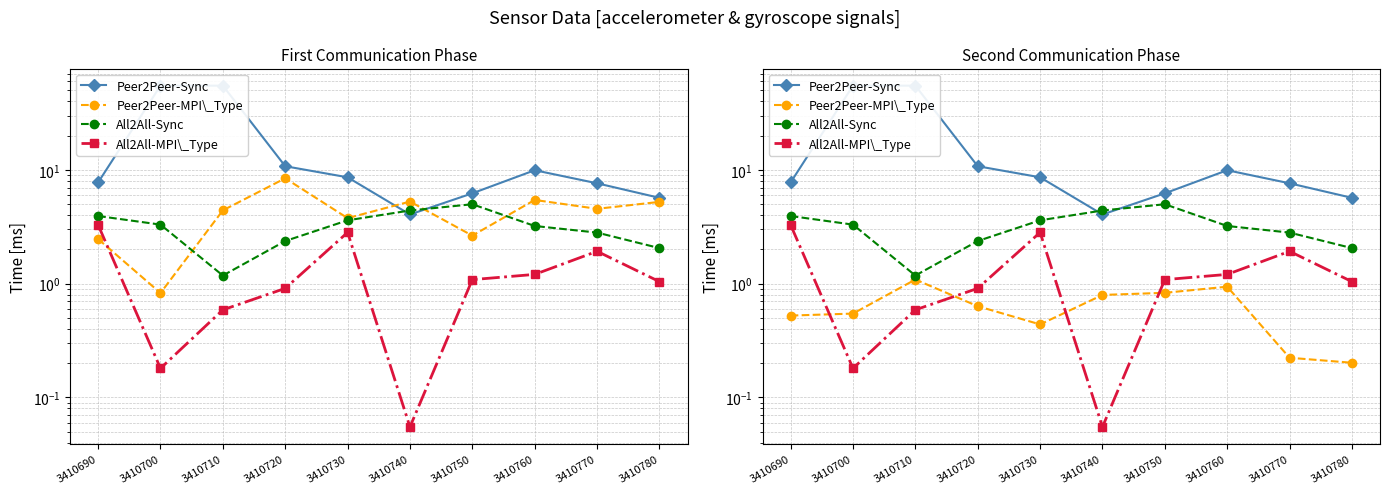

True or false: Peer2Peer-Sync and Peer2Peer-MPI\_Type cross at least once.

False